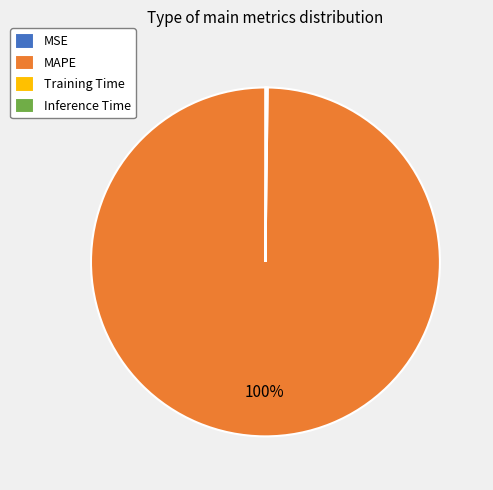

True or false: MAPE accounts for 89% of the total.

False